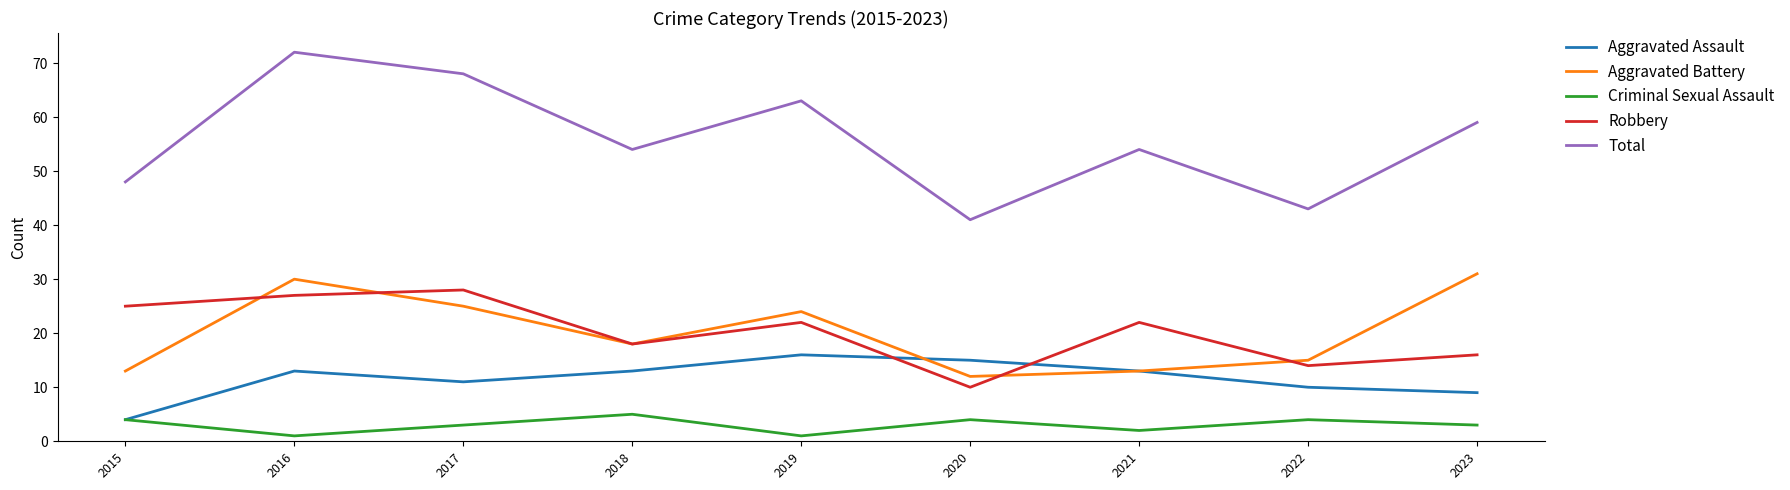

What are all the series names shown in the legend?

Aggravated Assault, Aggravated Battery, Criminal Sexual Assault, Robbery, Total